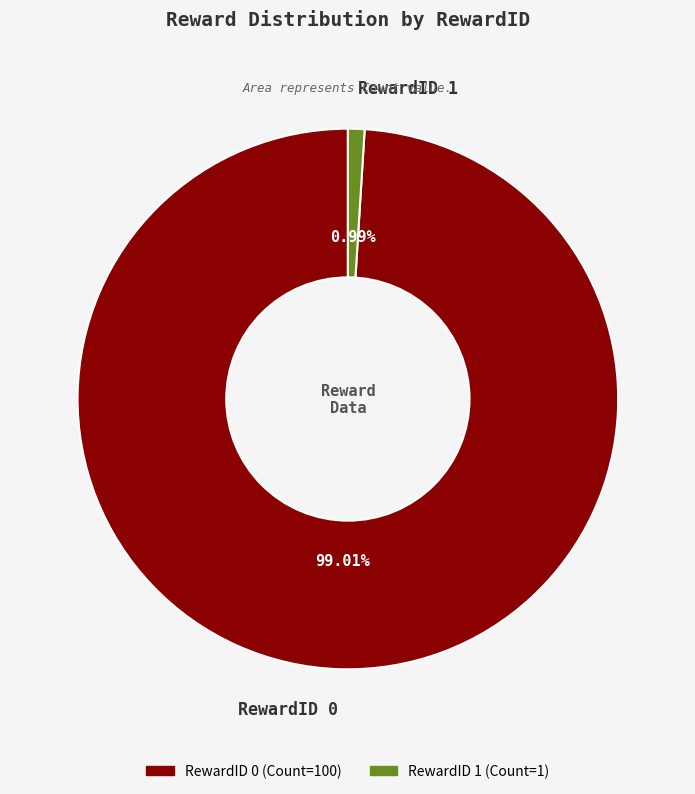

Rank the categories by value from highest to lowest.

RewardID 0, RewardID 1